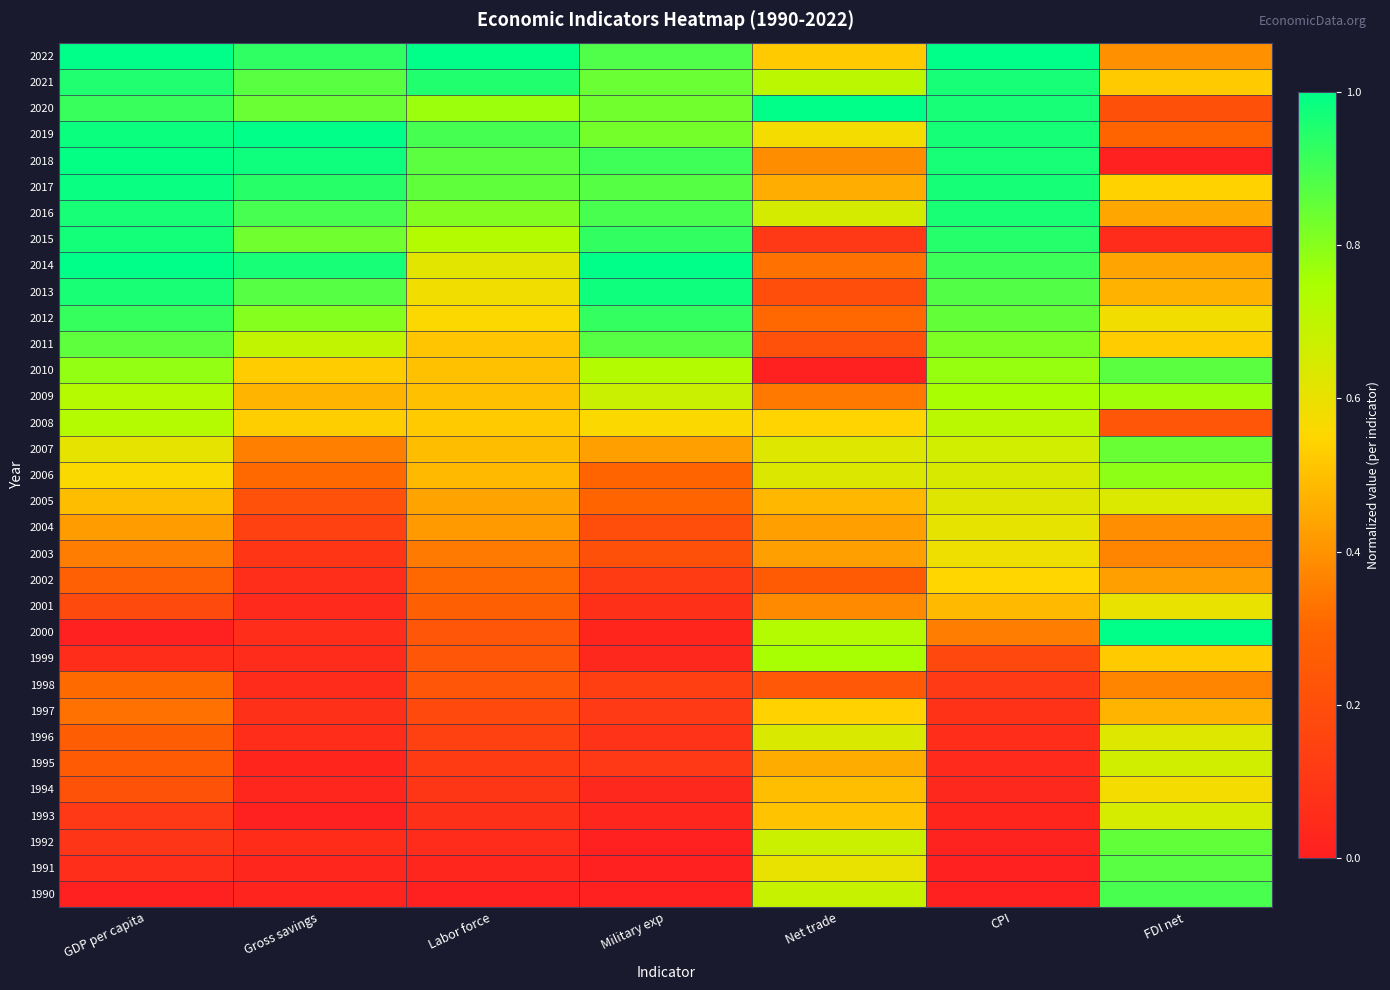

Reading left to right, list all the values displayed in this chart.

1990: GDP per capita=0.0	Gross savings=0.0	Labor force=0.0	Military exp=0.0	Net trade=0.7	CPI=0.0	FDI net=0.9
1991: GDP per capita=0.1	Gross savings=0.0	Labor force=0.0	Military exp=0.0	Net trade=0.6	CPI=0.0	FDI net=0.9
1992: GDP per capita=0.1	Gross savings=0.1	Labor force=0.0	Military exp=0.0	Net trade=0.7	CPI=0.0	FDI net=0.9
1993: GDP per capita=0.1	Gross savings=0.0	Labor force=0.1	Military exp=0.0	Net trade=0.5	CPI=0.0	FDI net=0.6
1994: GDP per capita=0.2	Gross savings=0.0	Labor force=0.1	Military exp=0.0	Net trade=0.5	CPI=0.0	FDI net=0.6
1995: GDP per capita=0.3	Gross savings=0.0	Labor force=0.1	Military exp=0.1	Net trade=0.5	CPI=0.0	FDI net=0.7
1996: GDP per capita=0.3	Gross savings=0.1	Labor force=0.1	Military exp=0.1	Net trade=0.6	CPI=0.1	FDI net=0.6
1997: GDP per capita=0.3	Gross savings=0.1	Labor force=0.2	Military exp=0.1	Net trade=0.5	CPI=0.1	FDI net=0.5
1998: GDP per capita=0.3	Gross savings=0.0	Labor force=0.2	Military exp=0.1	Net trade=0.2	CPI=0.1	FDI net=0.4
1999: GDP per capita=0.1	Gross savings=0.0	Labor force=0.2	Military exp=0.0	Net trade=0.8	CPI=0.2	FDI net=0.5
2000: GDP per capita=0.0	Gross savings=0.1	Labor force=0.2	Military exp=0.0	Net trade=0.7	CPI=0.3	FDI net=1.0
2001: GDP per capita=0.2	Gross savings=0.0	Labor force=0.3	Military exp=0.1	Net trade=0.4	CPI=0.5	FDI net=0.6
2002: GDP per capita=0.3	Gross savings=0.1	Labor force=0.3	Military exp=0.1	Net trade=0.3	CPI=0.5	FDI net=0.4
2003: GDP per capita=0.3	Gross savings=0.1	Labor force=0.3	Military exp=0.2	Net trade=0.4	CPI=0.6	FDI net=0.4
2004: GDP per capita=0.4	Gross savings=0.1	Labor force=0.4	Military exp=0.2	Net trade=0.4	CPI=0.6	FDI net=0.4
2005: GDP per capita=0.5	Gross savings=0.2	Labor force=0.4	Military exp=0.3	Net trade=0.5	CPI=0.6	FDI net=0.6
2006: GDP per capita=0.6	Gross savings=0.3	Labor force=0.5	Military exp=0.3	Net trade=0.6	CPI=0.6	FDI net=0.8
2007: GDP per capita=0.6	Gross savings=0.4	Labor force=0.5	Military exp=0.4	Net trade=0.6	CPI=0.7	FDI net=0.8
2008: GDP per capita=0.7	Gross savings=0.5	Labor force=0.5	Military exp=0.6	Net trade=0.5	CPI=0.7	FDI net=0.2
2009: GDP per capita=0.7	Gross savings=0.5	Labor force=0.5	Military exp=0.7	Net trade=0.3	CPI=0.8	FDI net=0.8
2010: GDP per capita=0.8	Gross savings=0.5	Labor force=0.5	Military exp=0.7	Net trade=0.0	CPI=0.8	FDI net=0.9
2011: GDP per capita=0.9	Gross savings=0.7	Labor force=0.5	Military exp=0.9	Net trade=0.2	CPI=0.8	FDI net=0.5
2012: GDP per capita=0.9	Gross savings=0.8	Labor force=0.6	Military exp=0.9	Net trade=0.3	CPI=0.9	FDI net=0.6
2013: GDP per capita=1.0	Gross savings=0.9	Labor force=0.6	Military exp=1.0	Net trade=0.2	CPI=0.9	FDI net=0.5
2014: GDP per capita=1.0	Gross savings=1.0	Labor force=0.6	Military exp=1.0	Net trade=0.3	CPI=0.9	FDI net=0.4
2015: GDP per capita=1.0	Gross savings=0.8	Labor force=0.7	Military exp=0.9	Net trade=0.1	CPI=0.9	FDI net=0.0
2016: GDP per capita=1.0	Gross savings=0.9	Labor force=0.8	Military exp=0.9	Net trade=0.7	CPI=1.0	FDI net=0.4
2017: GDP per capita=1.0	Gross savings=0.9	Labor force=0.9	Military exp=0.9	Net trade=0.5	CPI=1.0	FDI net=0.5
2018: GDP per capita=1.0	Gross savings=1.0	Labor force=0.9	Military exp=0.9	Net trade=0.4	CPI=1.0	FDI net=0.0
2019: GDP per capita=1.0	Gross savings=1.0	Labor force=0.9	Military exp=0.8	Net trade=0.6	CPI=1.0	FDI net=0.3
2020: GDP per capita=0.9	Gross savings=0.8	Labor force=0.8	Military exp=0.8	Net trade=1.0	CPI=1.0	FDI net=0.2
2021: GDP per capita=1.0	Gross savings=0.9	Labor force=1.0	Military exp=0.8	Net trade=0.7	CPI=1.0	FDI net=0.5
2022: GDP per capita=1.0	Gross savings=0.9	Labor force=1.0	Military exp=0.9	Net trade=0.5	CPI=1.0	FDI net=0.4